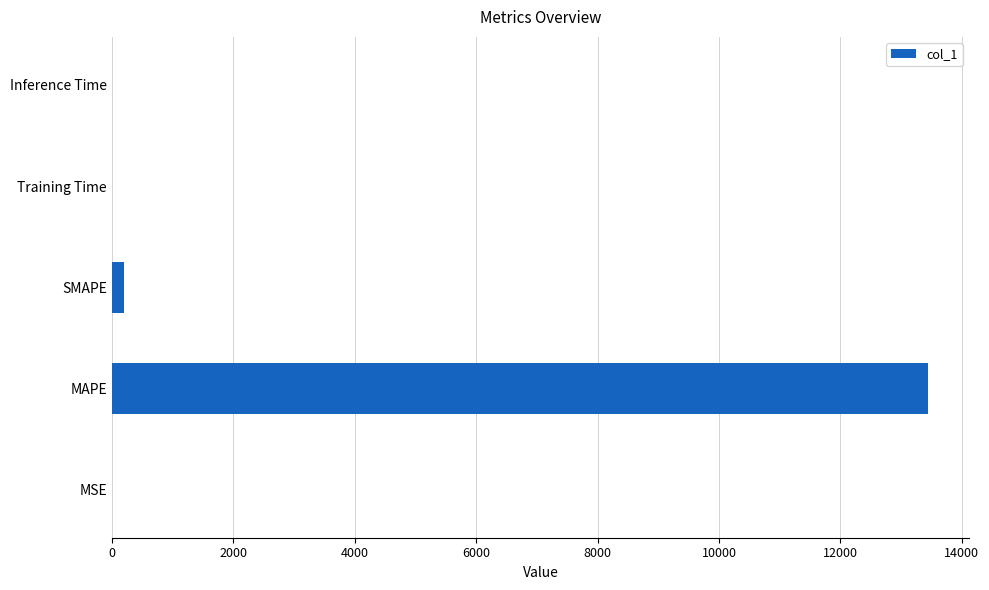

The value at MAPE is 23458.4. True or false?

False